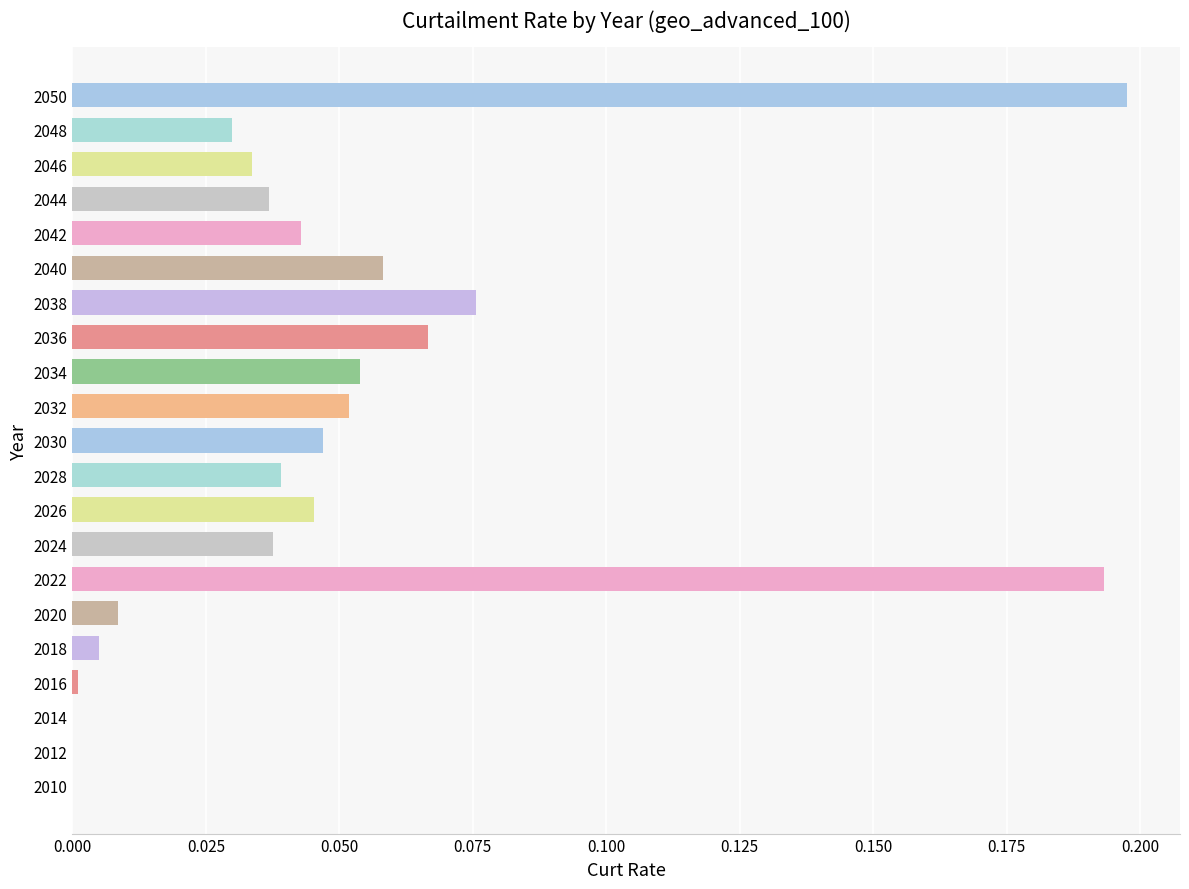

Is it true that the value at 2044 is 0.0?

True